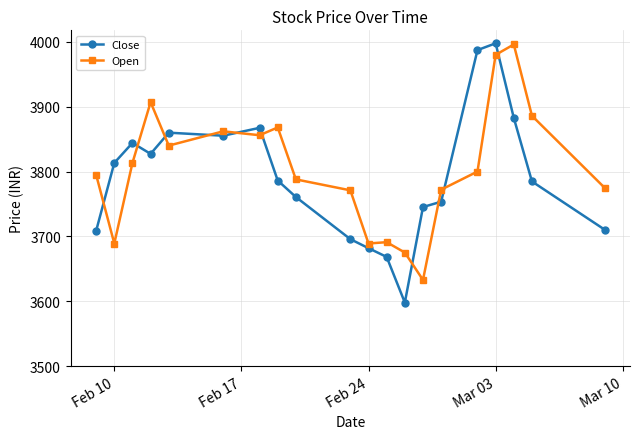

True or false: Close and Open intersect in this chart.

True